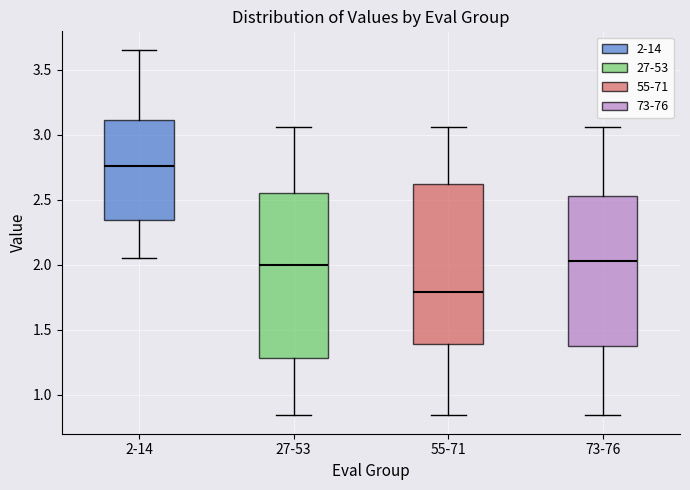

Where does the upper whisker of the box for 55-71 end on the y-axis? The values are not printed on the chart, so give them approximately, as read against the axis.

3.05